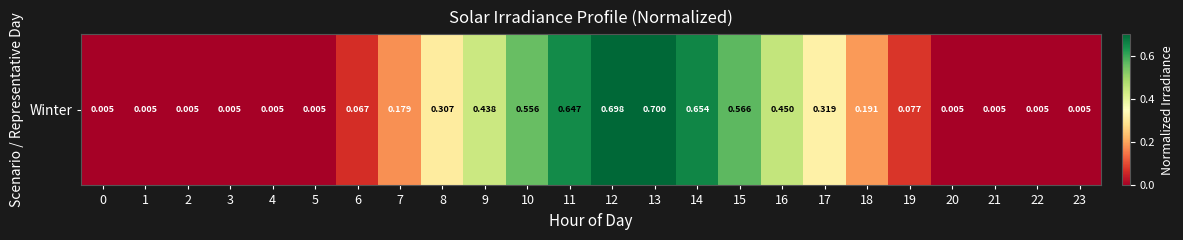

What value does the data have at 15?

0.6